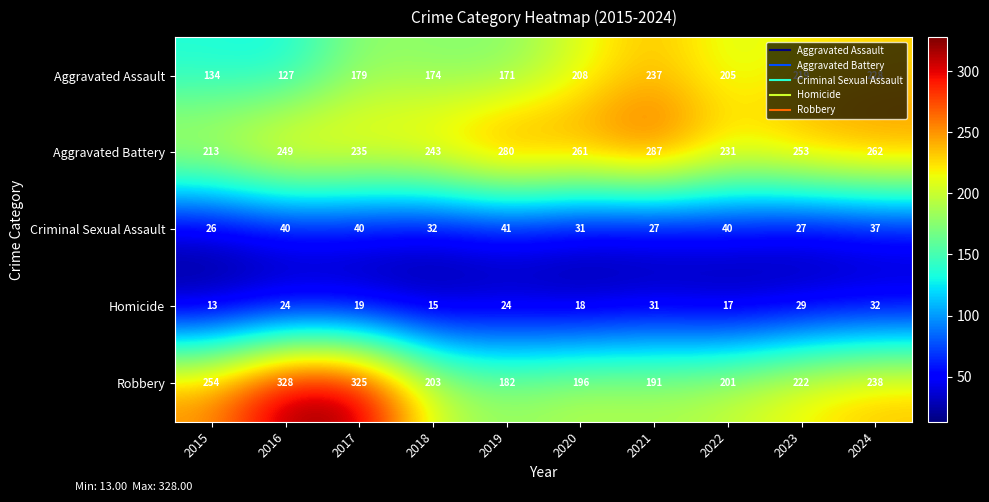

At how many categories does at least one series exceed 148?

10